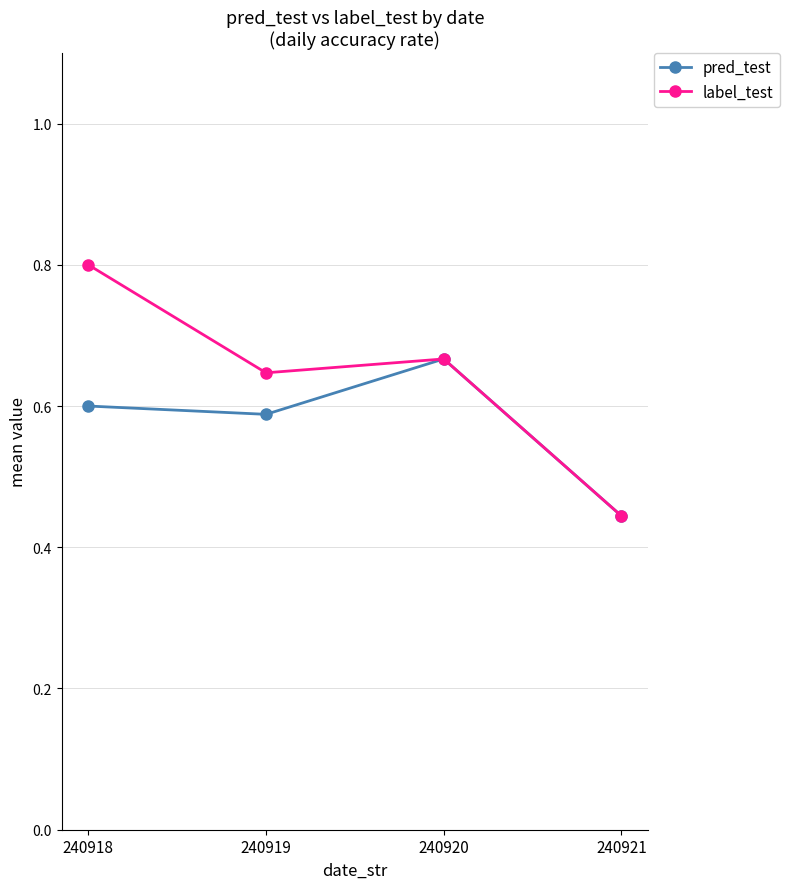

Which series has the largest range (max minus min)?

label_test